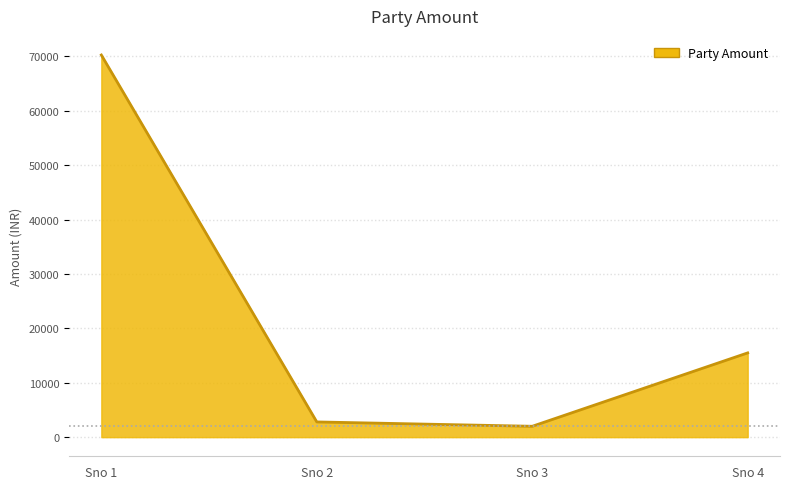

What is the greatest value displayed?

70230